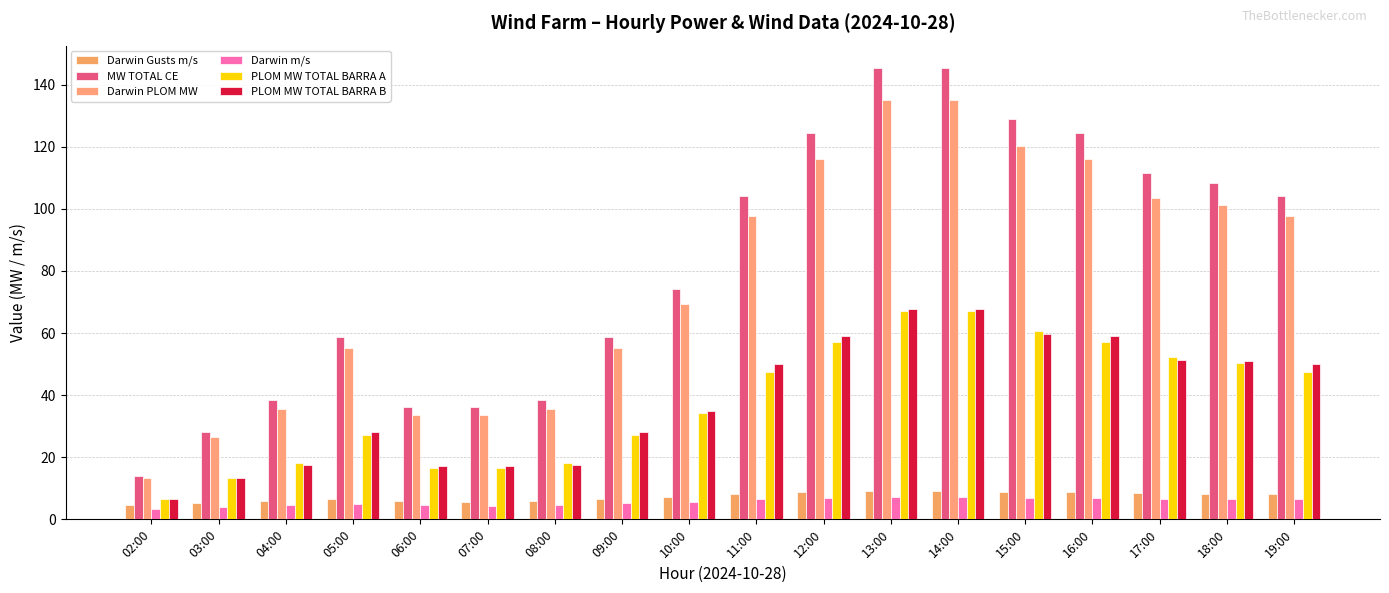

Which has a higher value, 12:00 or 17:00?

12:00